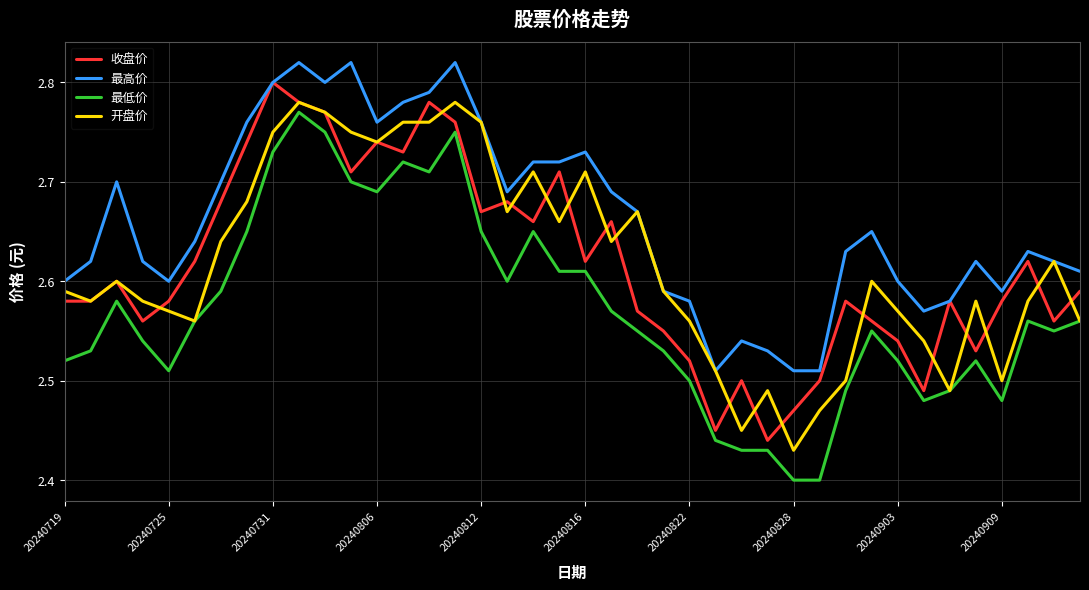

Which series has the largest total across all categories?

最高价